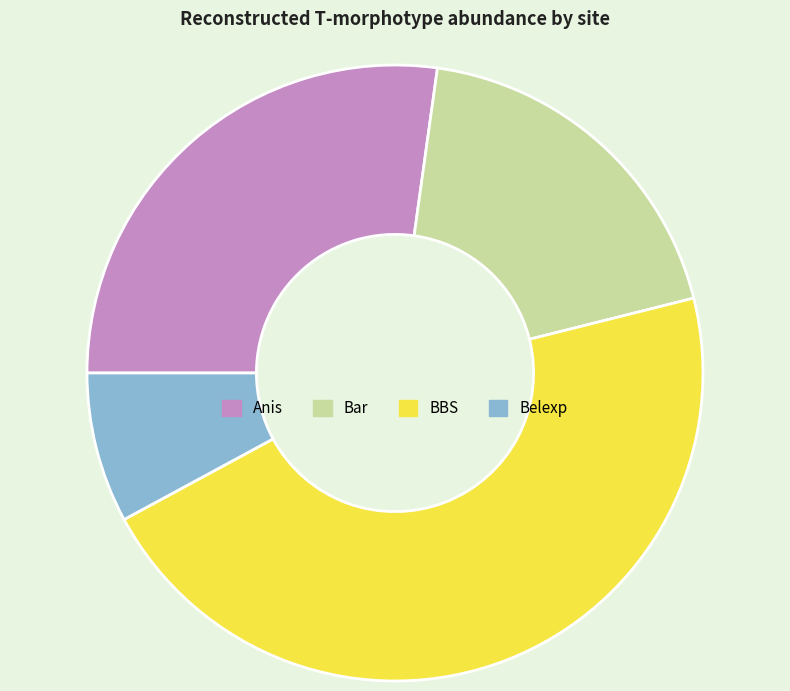

Is there any slice that represents more than half of the pie?

No